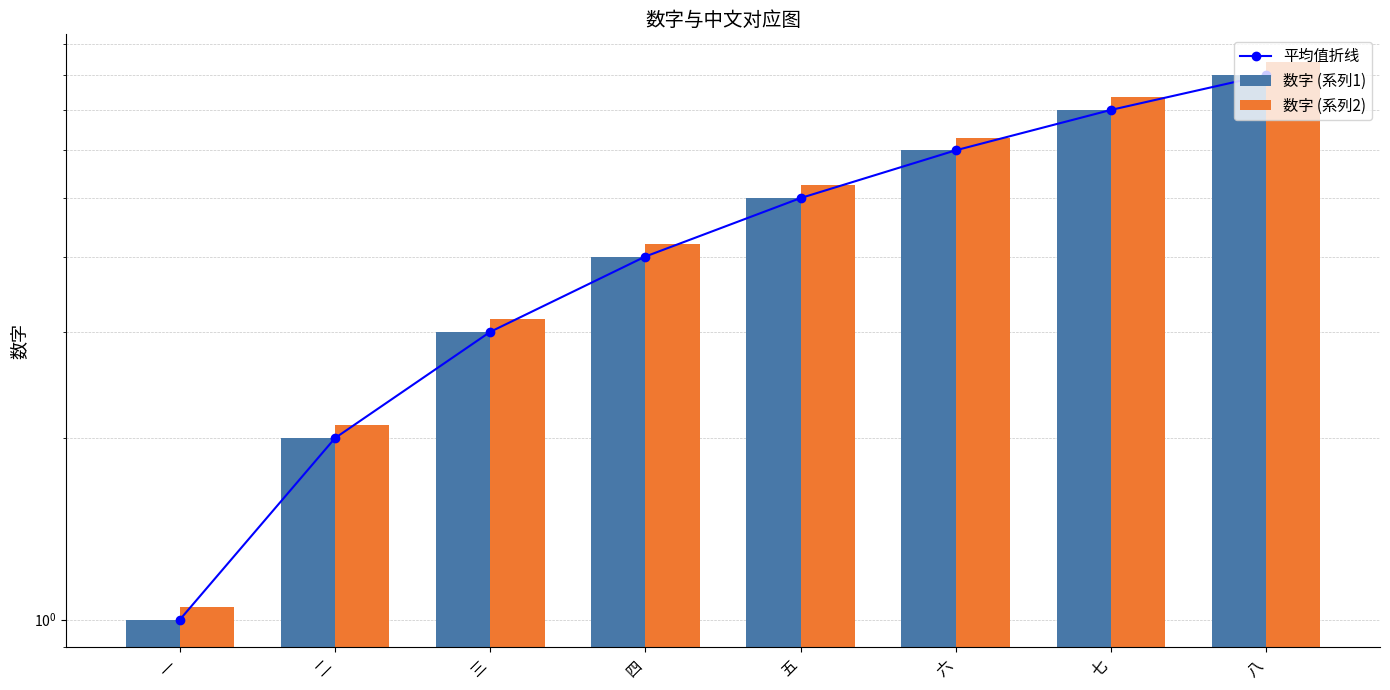

Where does the 数字 (系列2) series first go above 5?

五